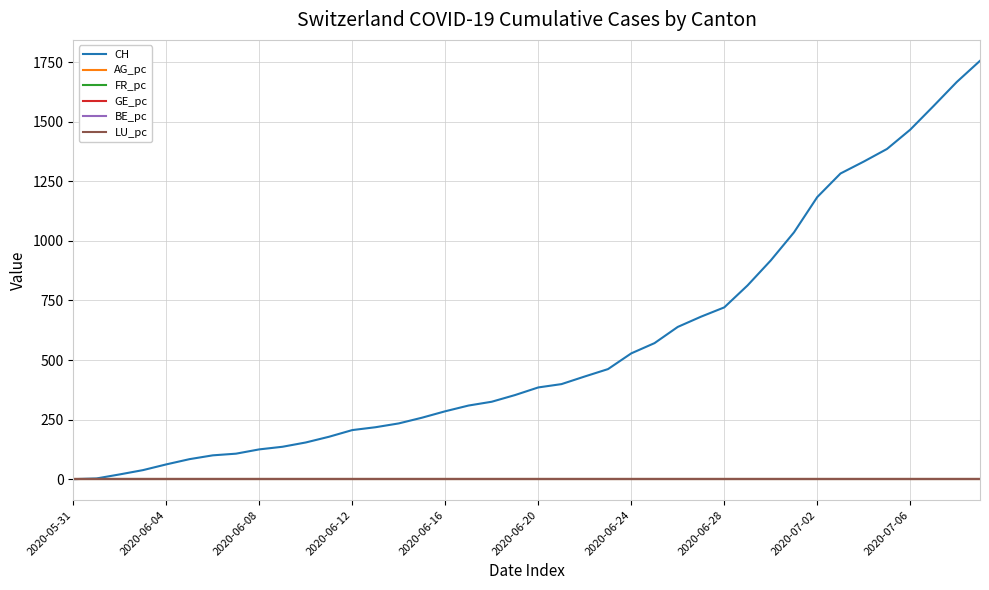

What is the maximum value shown in the chart?

1756.0